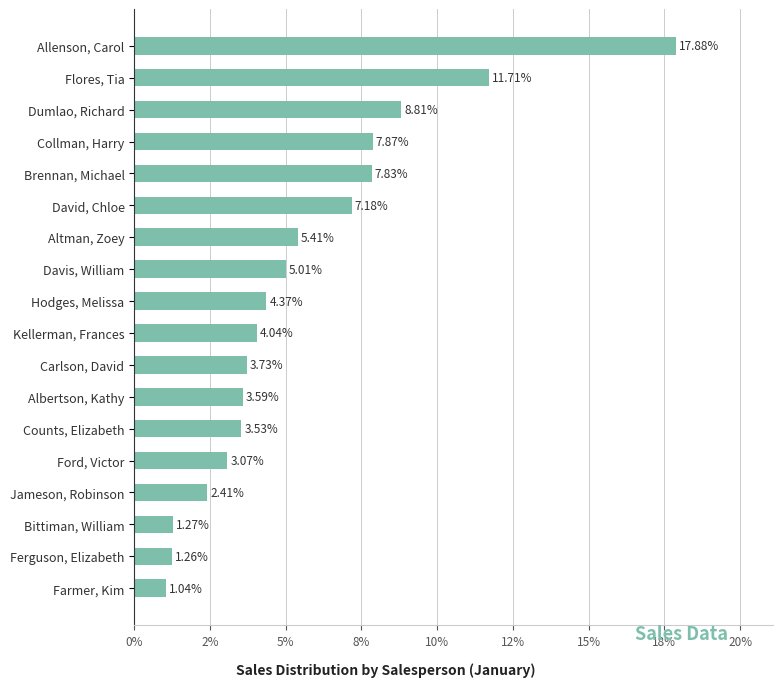

Rank the categories by value from lowest to highest.

Farmer, Kim, Ferguson, Elizabeth, Bittiman, William, Jameson, Robinson, Ford, Victor, Counts, Elizabeth, Albertson, Kathy, Carlson, David, Kellerman, Frances, Hodges, Melissa, Davis, William, Altman, Zoey, David, Chloe, Brennan, Michael, Collman, Harry, Dumlao, Richard, Flores, Tia, Allenson, Carol